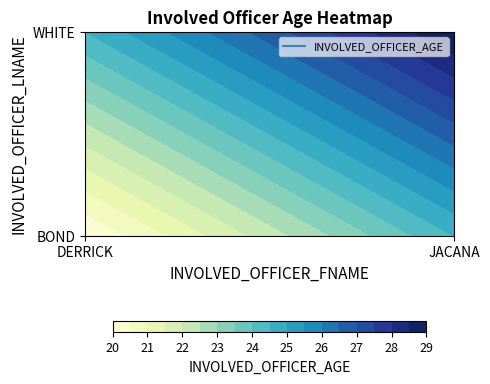

How many values in WHITE are above zero?

1